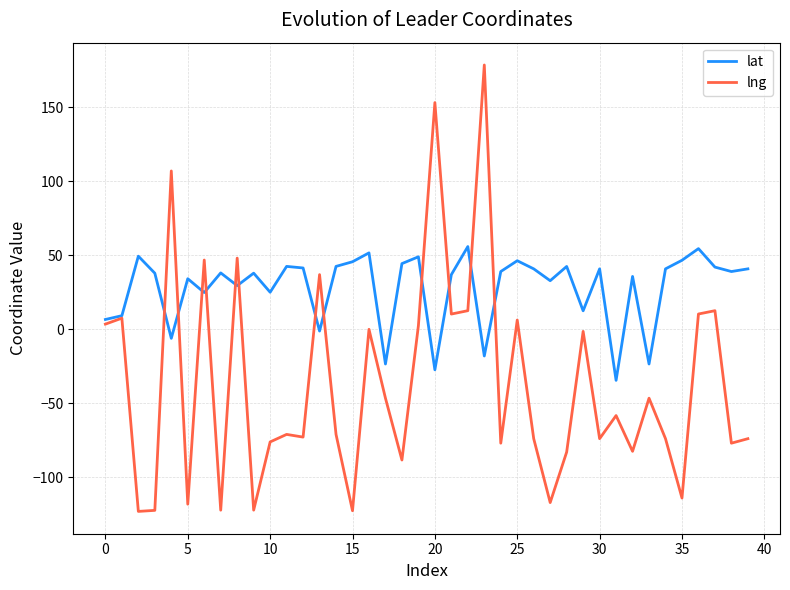

List the series in order of their peak value, lowest first.

lat, lng